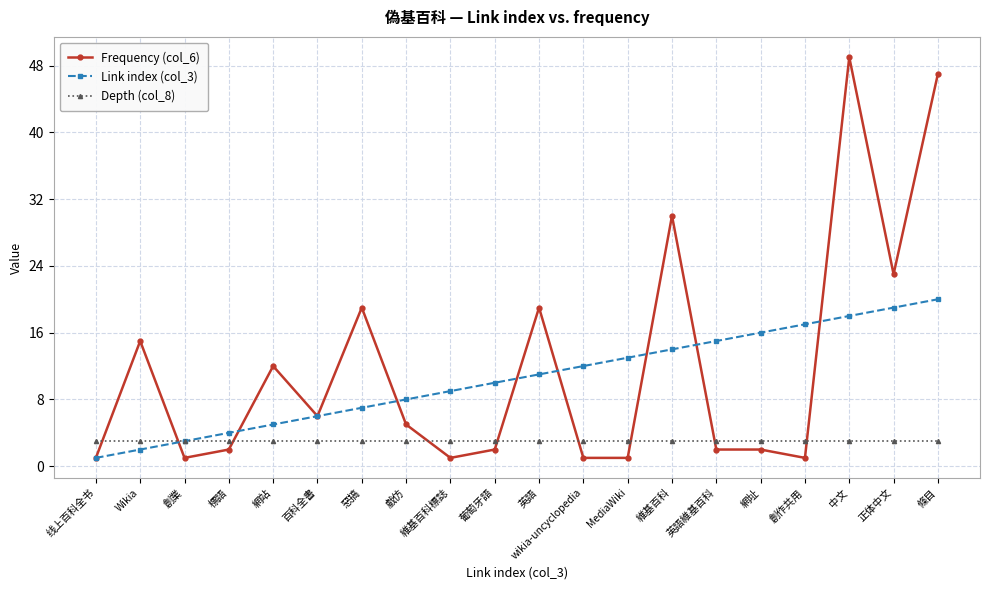

What is the sum of all Frequency (col_6) values?

239